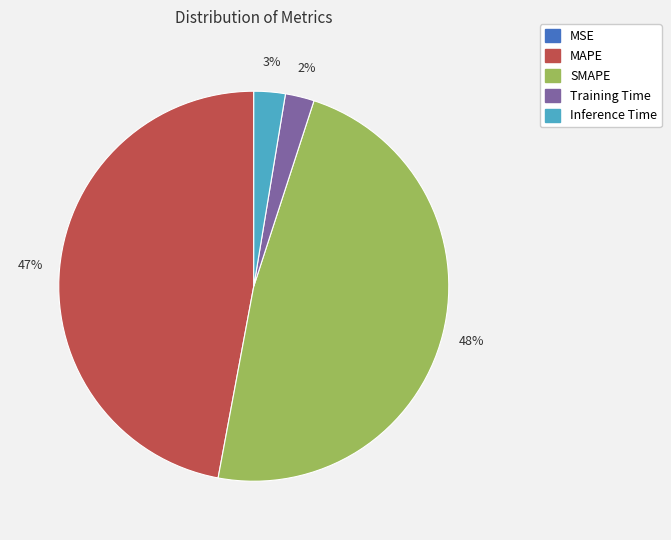

To the nearest percent, what is the difference between the largest and smallest slice percentages?

48%